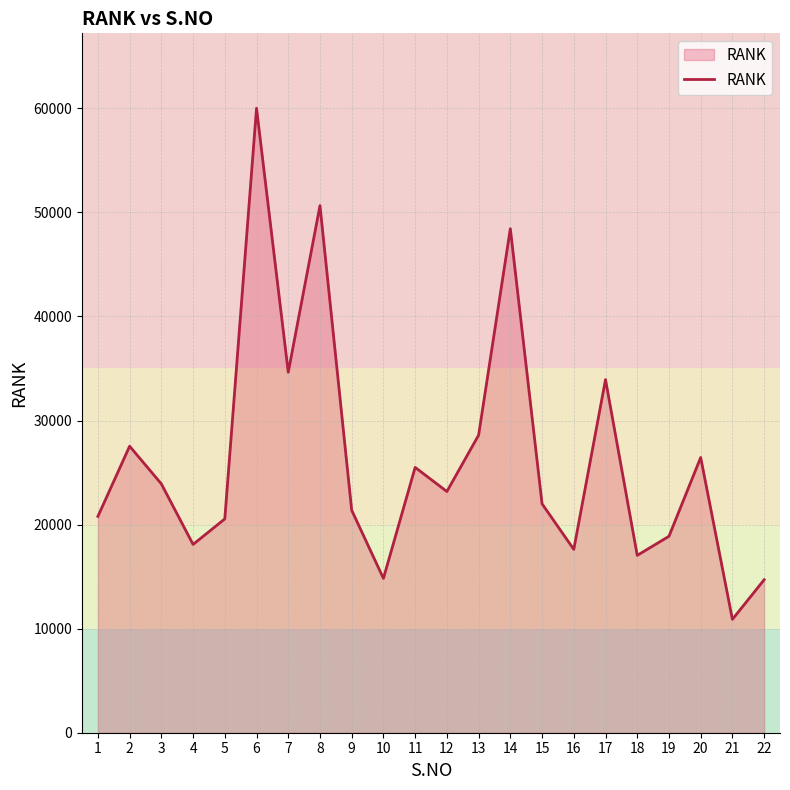

Read the value at 21, to the nearest 100.

10900